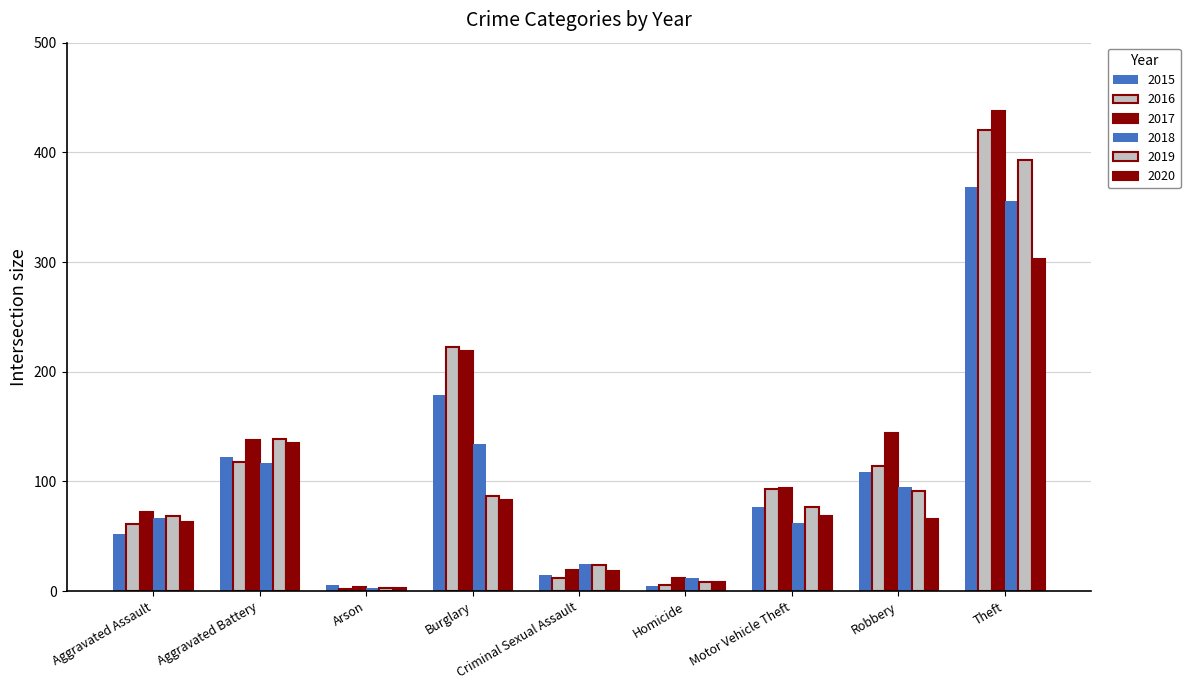

Where is 2019 nearest to the value 198?

Aggravated Battery